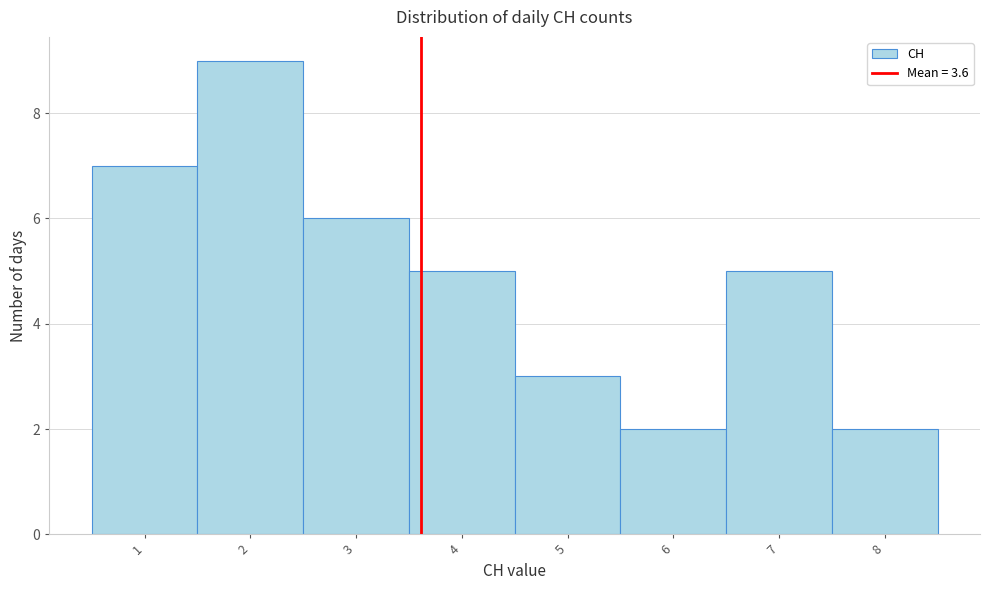

Reading left to right, transcribe this chart: for each bar, give the range it covers on the x-axis and its height. The values are not printed on the chart, so give them approximately, as read against the axis.

0.5 to 1.5: 7
1.5 to 2.5: 9
2.5 to 3.5: 6
3.5 to 4.5: 5
4.5 to 5.5: 3
5.5 to 6.5: 2
6.5 to 7.5: 5
7.5 to 8.5: 2